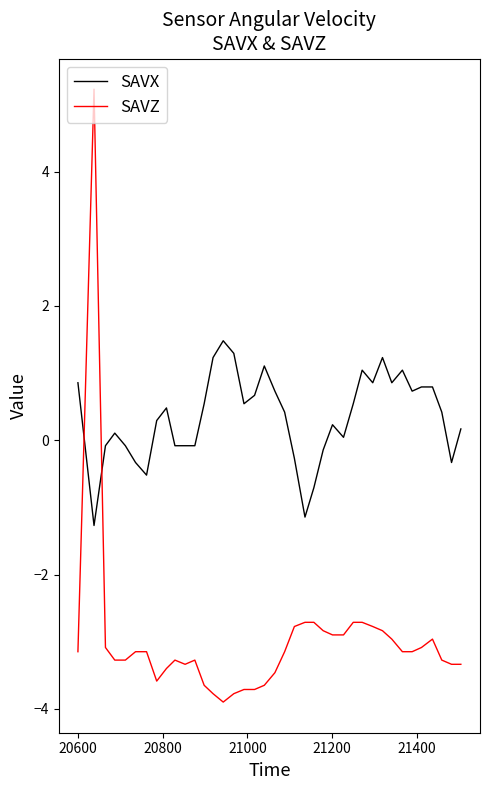

What is the minimum value for SAVZ?

-3.9